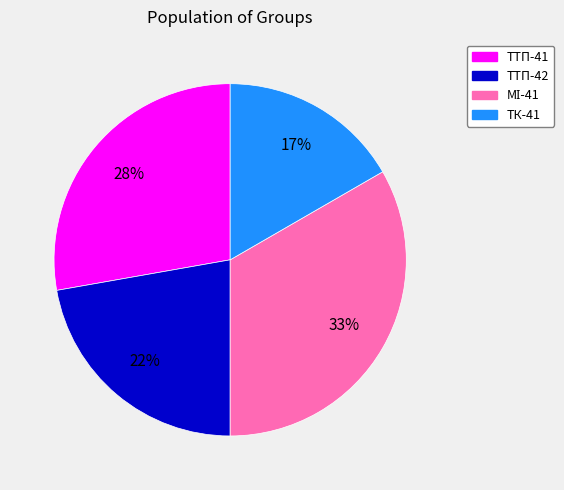

How many slices are in this pie chart?

4